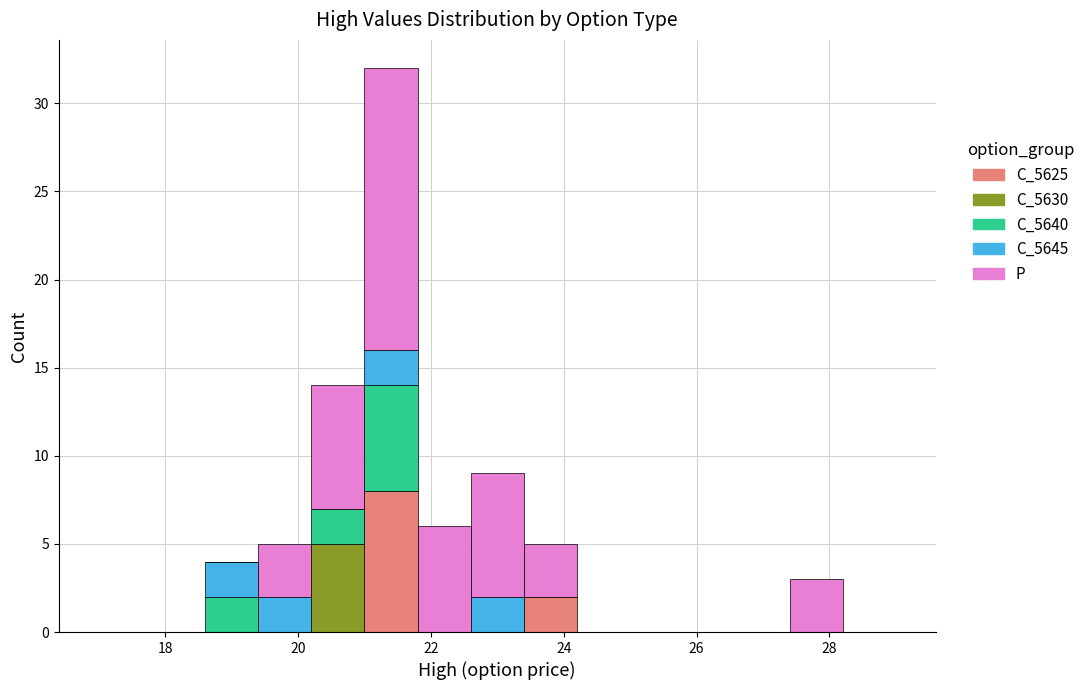

Reading left to right, list every stacked bar in this chart as the range it spans on the x-axis followed by its total height. The values are not printed on the chart, so give them approximately, as read against the axis.

17.0 to 17.8: 0
17.8 to 18.6: 0
18.6 to 19.4: 4
19.4 to 20.2: 5
20.2 to 21.0: 14
21.0 to 21.8: 32
21.8 to 22.6: 6
22.6 to 23.4: 9
23.4 to 24.2: 5
24.2 to 25.0: 0
25.0 to 25.8: 0
25.8 to 26.6: 0
26.6 to 27.4: 0
27.4 to 28.2: 3
28.2 to 29.0: 0